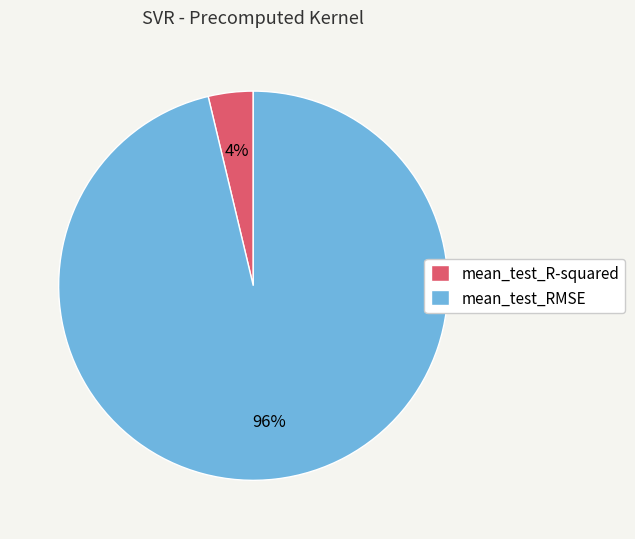

What is the largest slice in the pie chart?

mean_test_RMSE